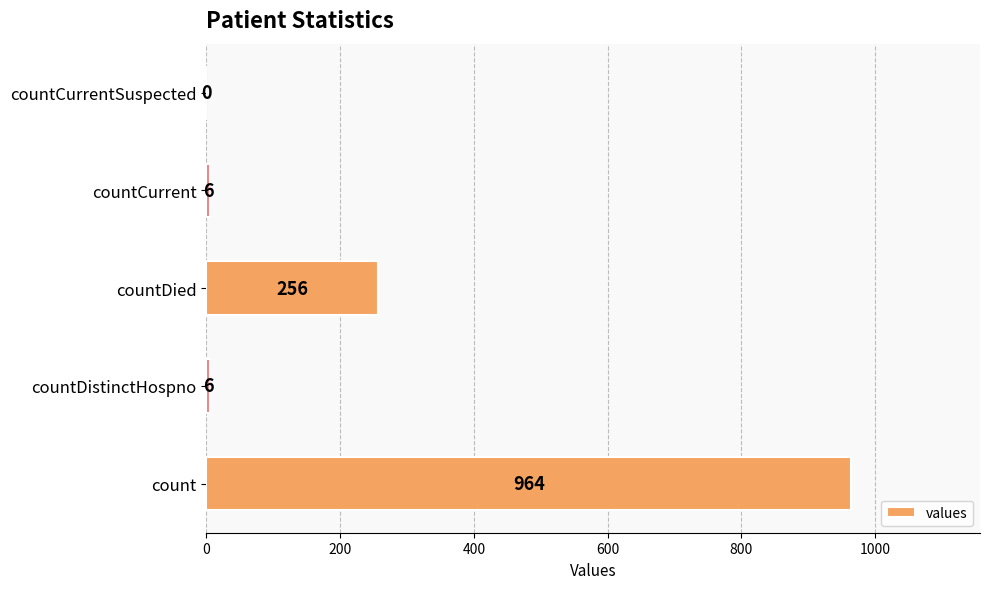

What is the maximum value shown in the chart?

964